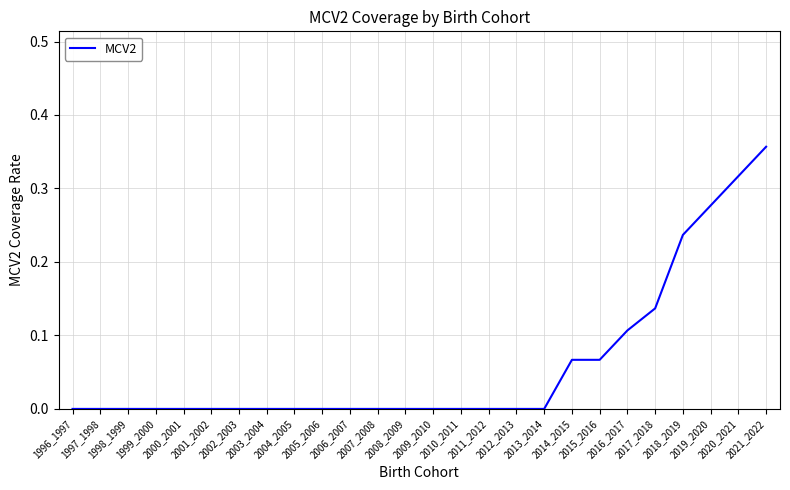

Is it true that the value at 2021_2022 is 0.4?

True